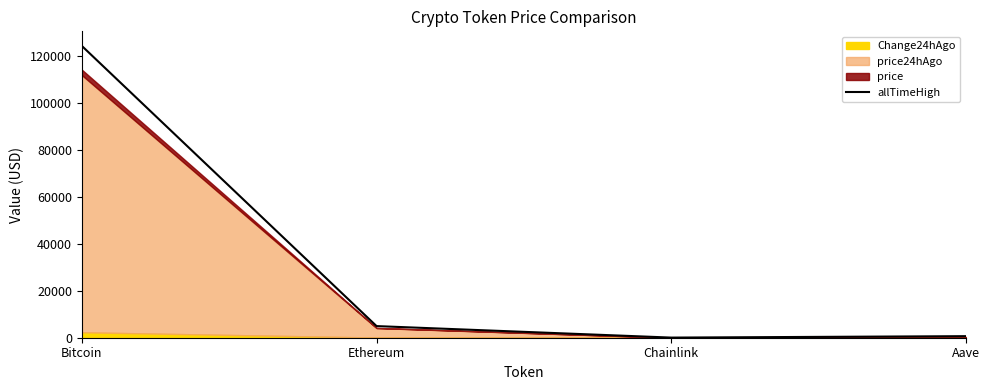

Rank the categories by value from lowest to highest.

Chainlink, Aave, Ethereum, Bitcoin